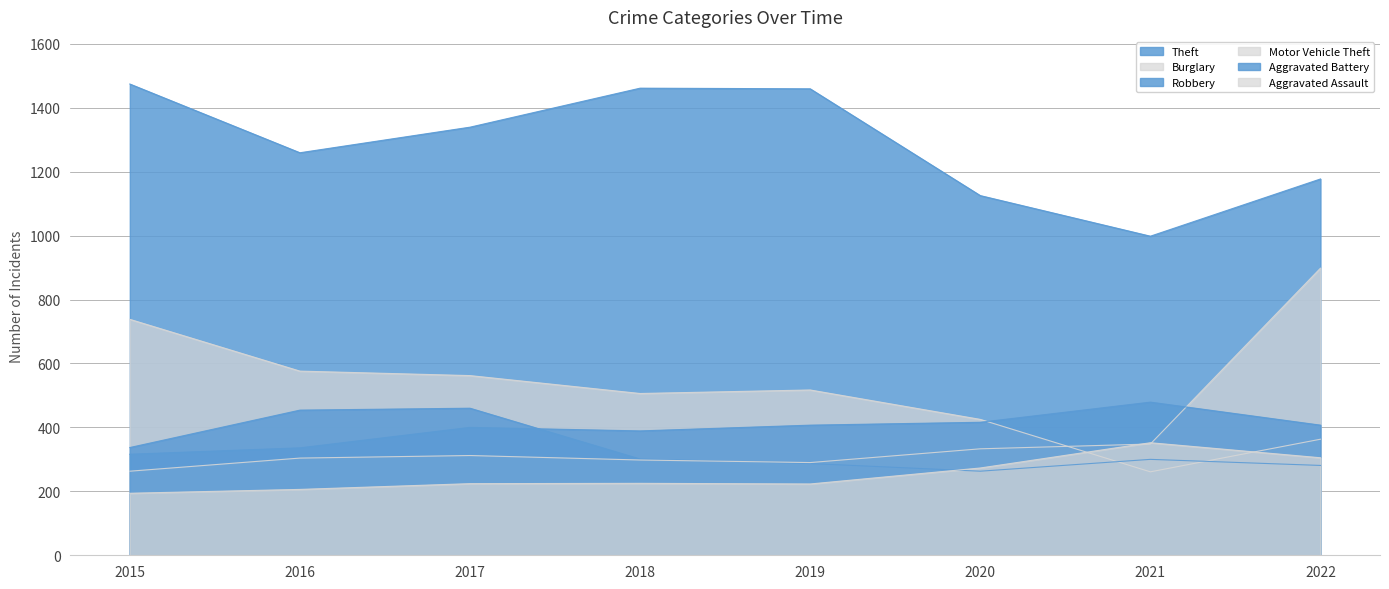

Does the chart display data point markers on the line(s)?

No